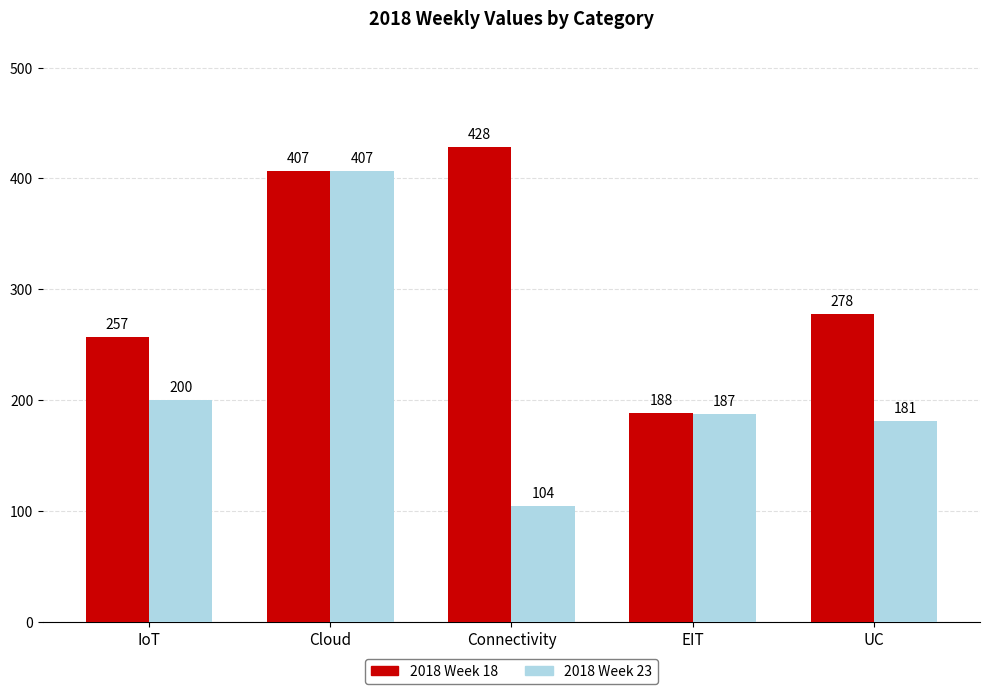

What is the value of the 2018 Week 23 bar at the 3rd from the left?

104